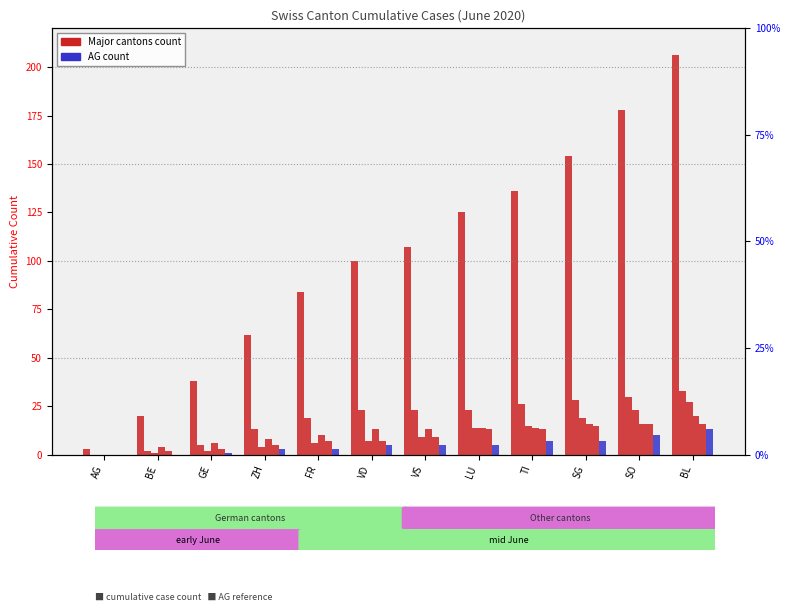

What is the difference between the AG values at LU and SO?

5